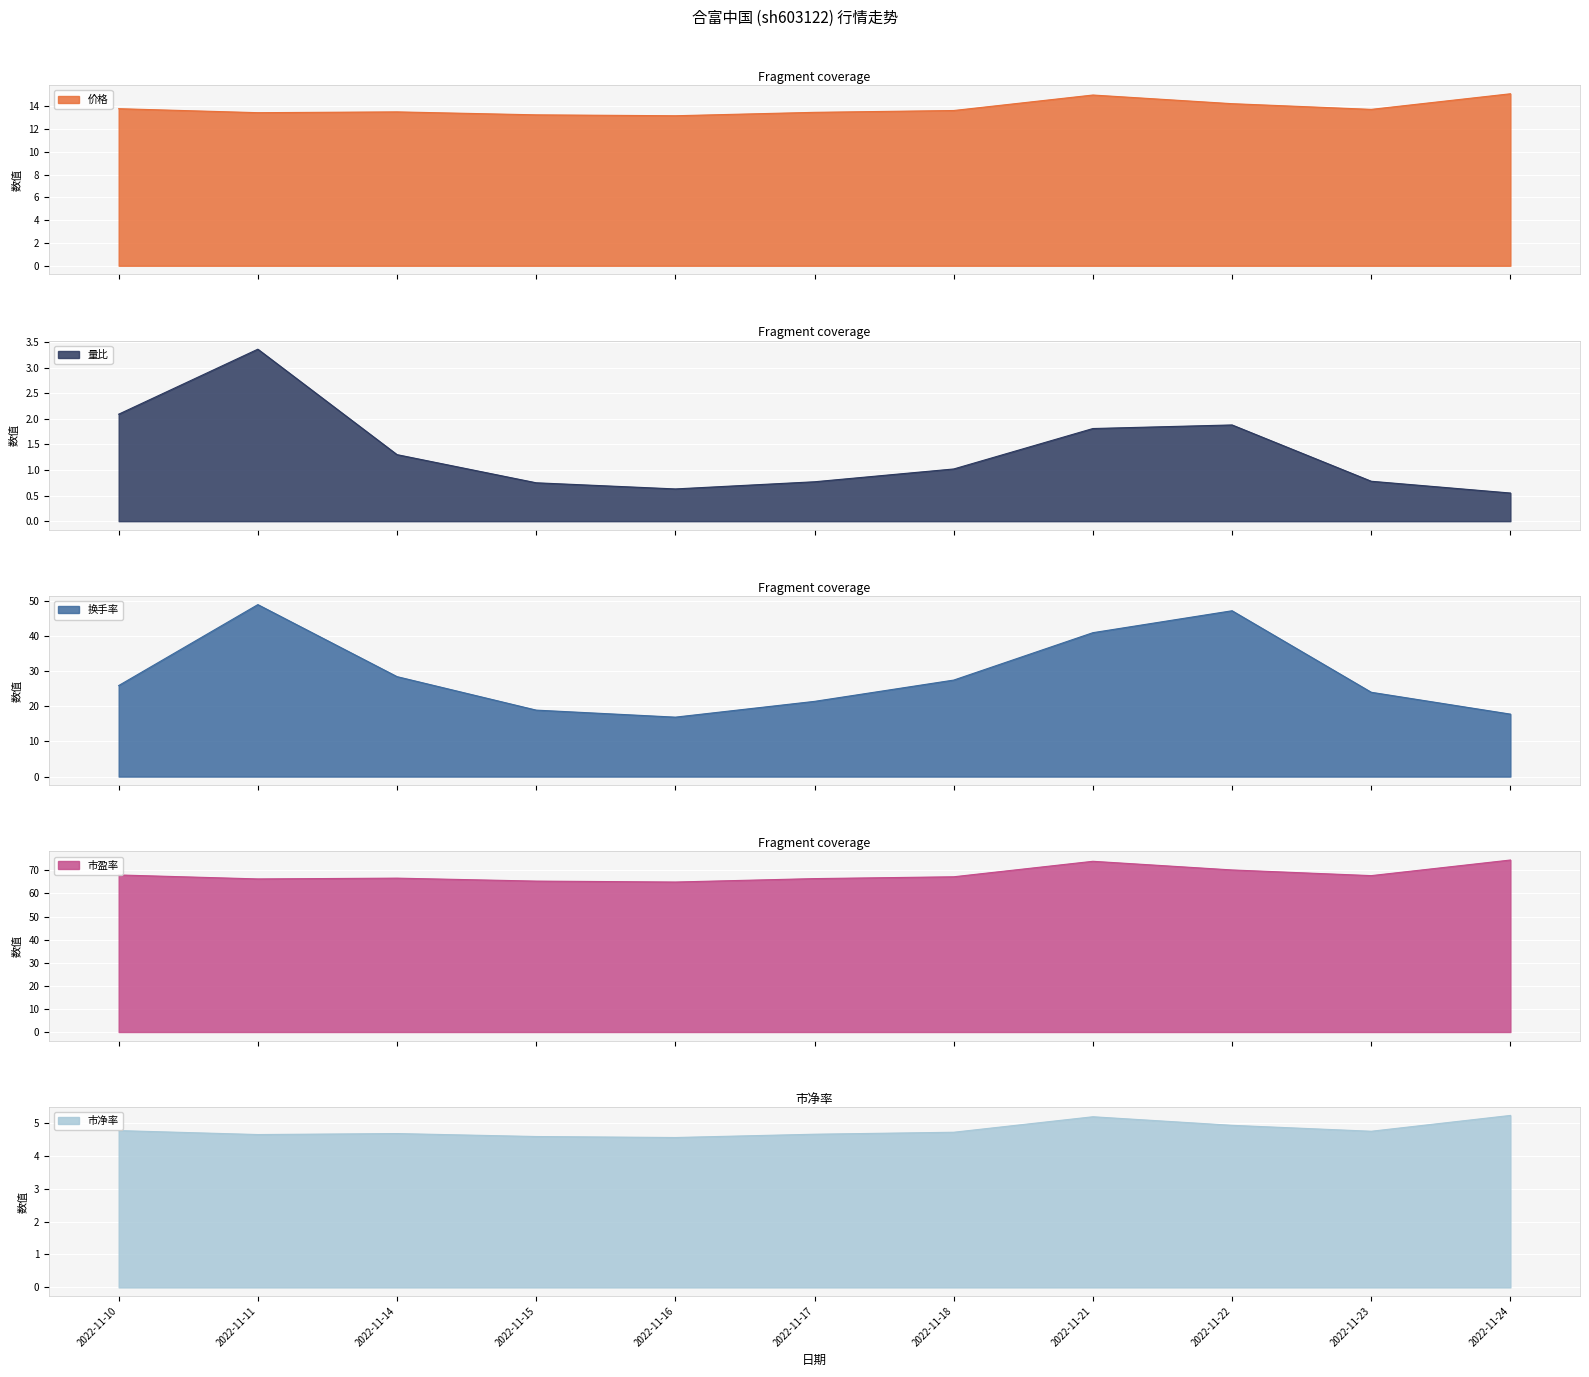

True or false: 价格 and 量比 cross at least once.

False